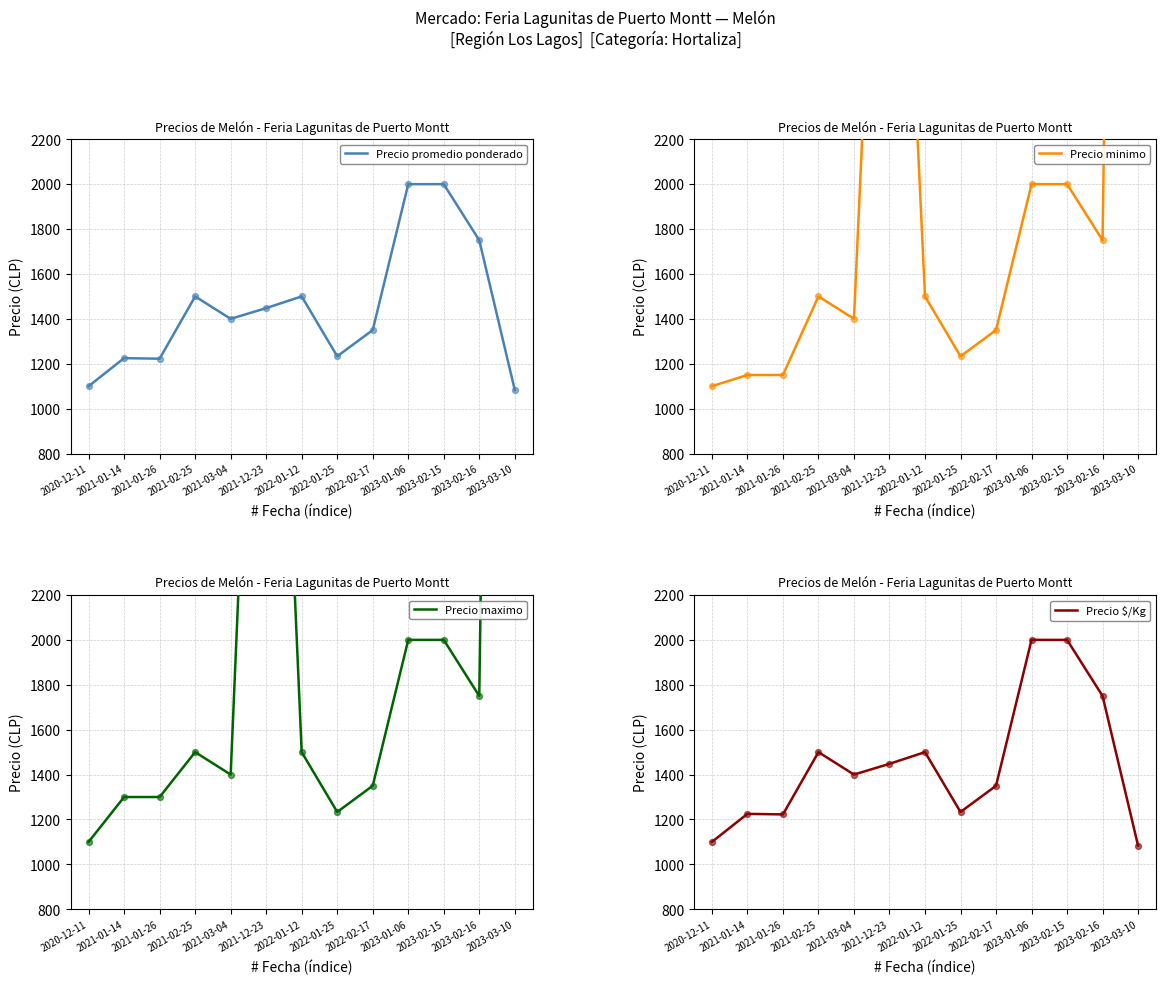

At which category is the sum across all series the highest?

2023-03-10